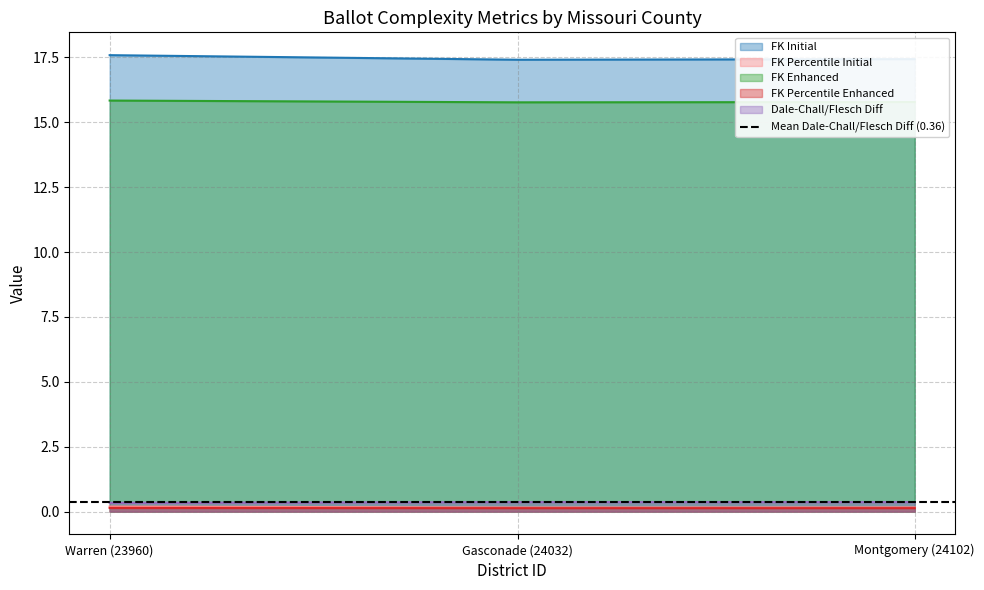

The FK Percentile Enhanced series shows 0.1 at Gasconade (24032). True or false?

True